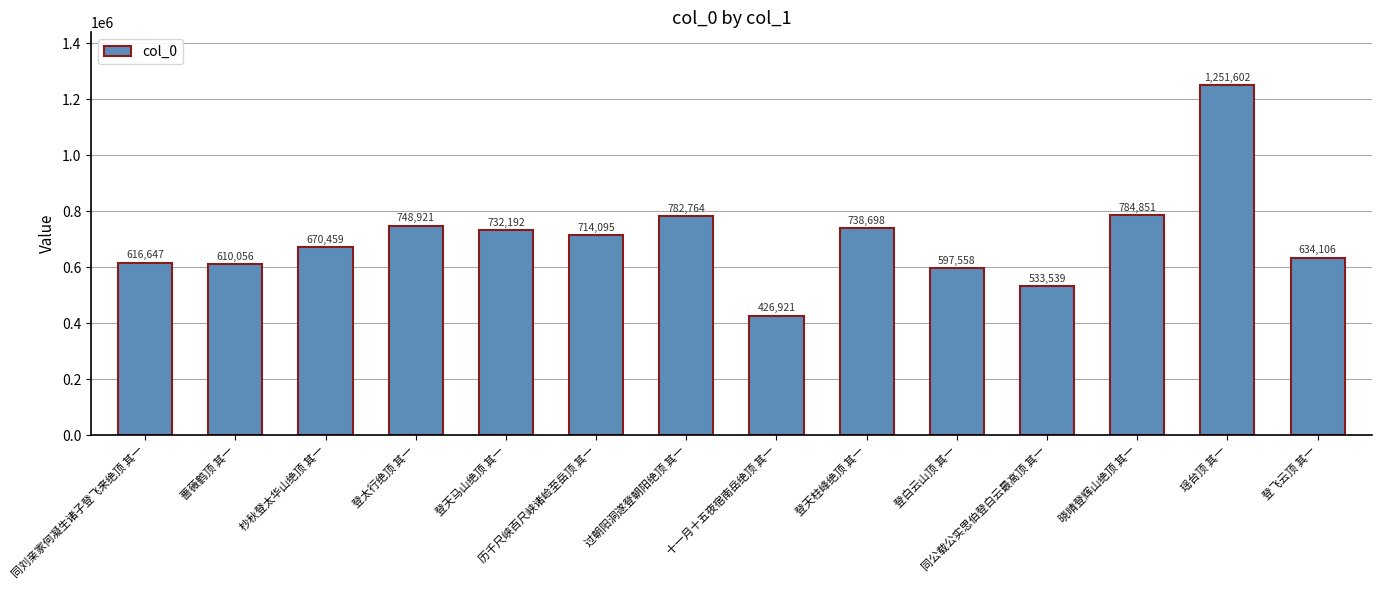

Rank the categories by value from lowest to highest.

十一月十五夜宿南岳绝顶 其一, 同公载公实思伯登白云最高顶 其一, 登白云山顶 其一, 蔷薇鹤顶 其一, 同刘亲家何凝生诸子登飞来绝顶 其一, 登飞云顶 其一, 杪秋登太华山绝顶 其一, 历千尺峡百尺峡诸崄至岳顶 其一, 登天马山绝顶 其一, 登天柱峰绝顶 其一, 登太行绝顶 其一, 过朝阳洞遂登朝阳绝顶 其一, 晓晴登辉山绝顶 其一, 瑶台顶 其一